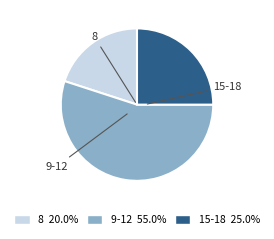

Which has a higher value, 15-18 or 9-12?

9-12